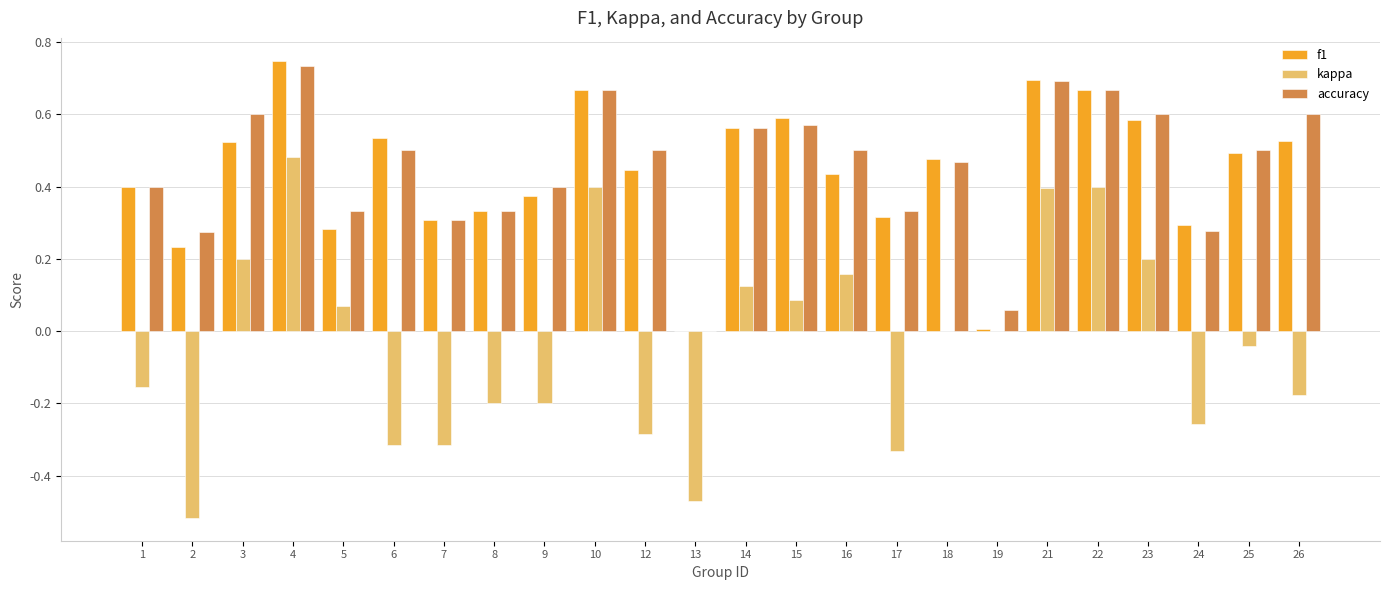

What is the total value across all series at 25?

0.9